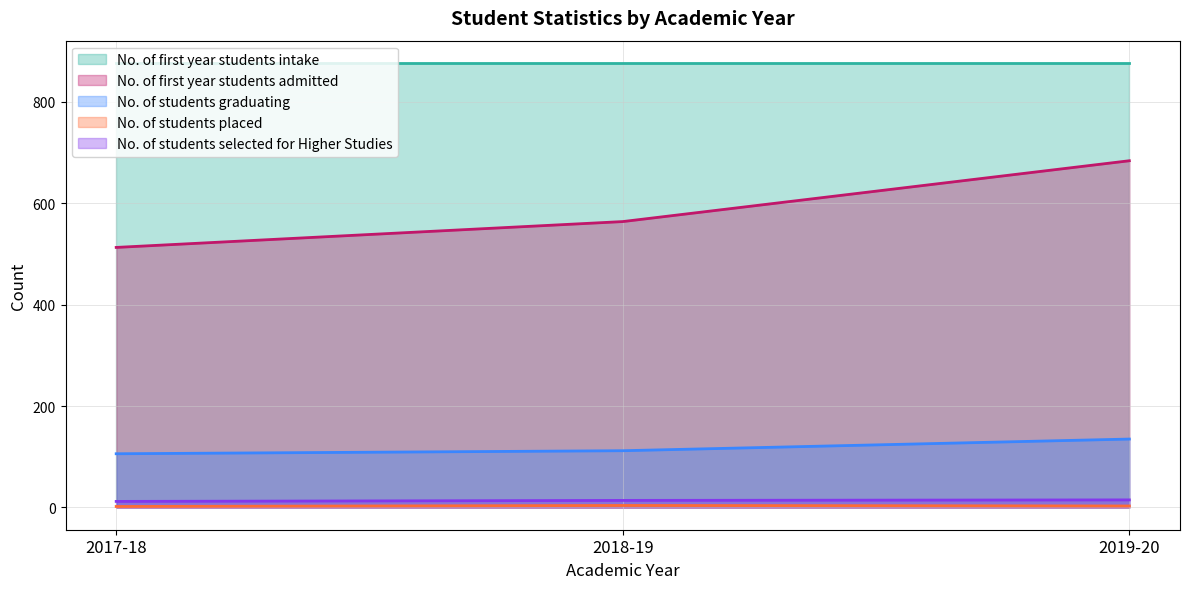

What is the label of the 3rd point from the left?

2019-20